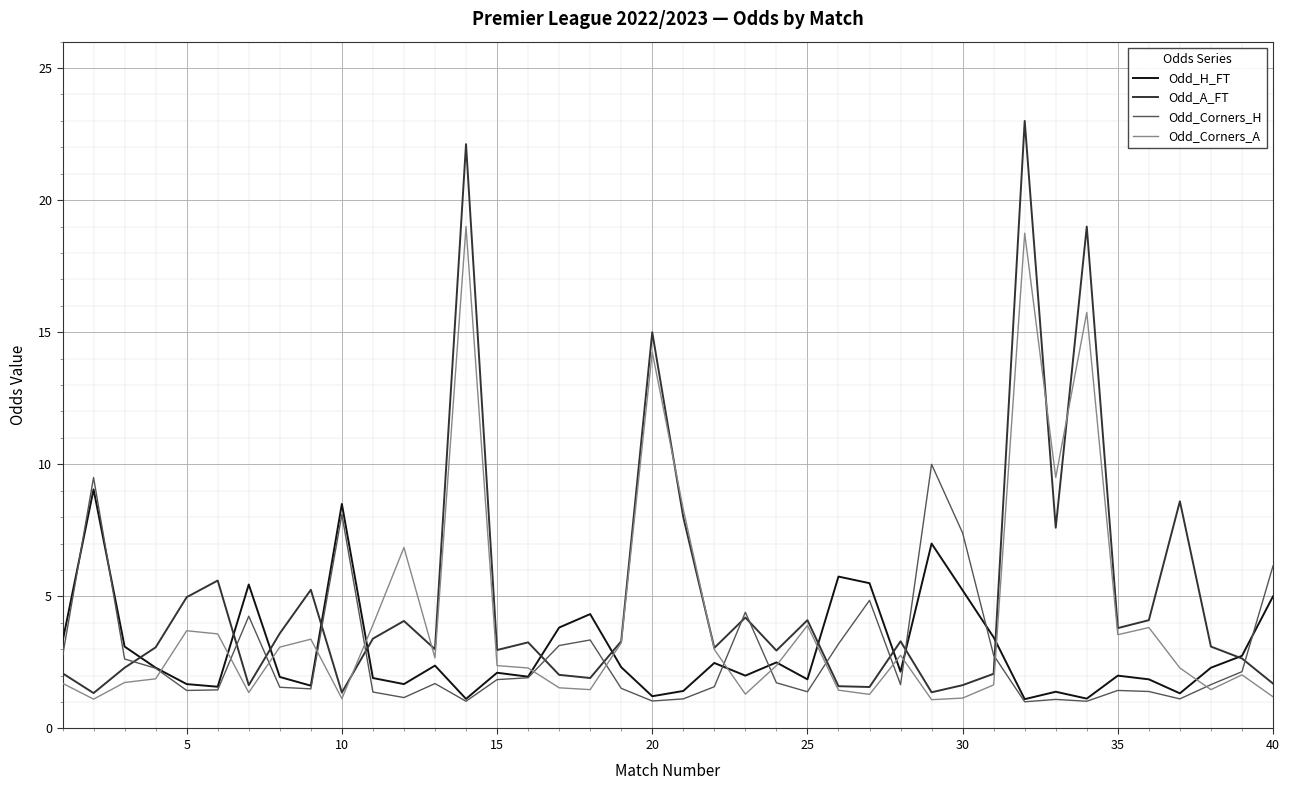

Which series has the widest spread of values?

Odd_A_FT